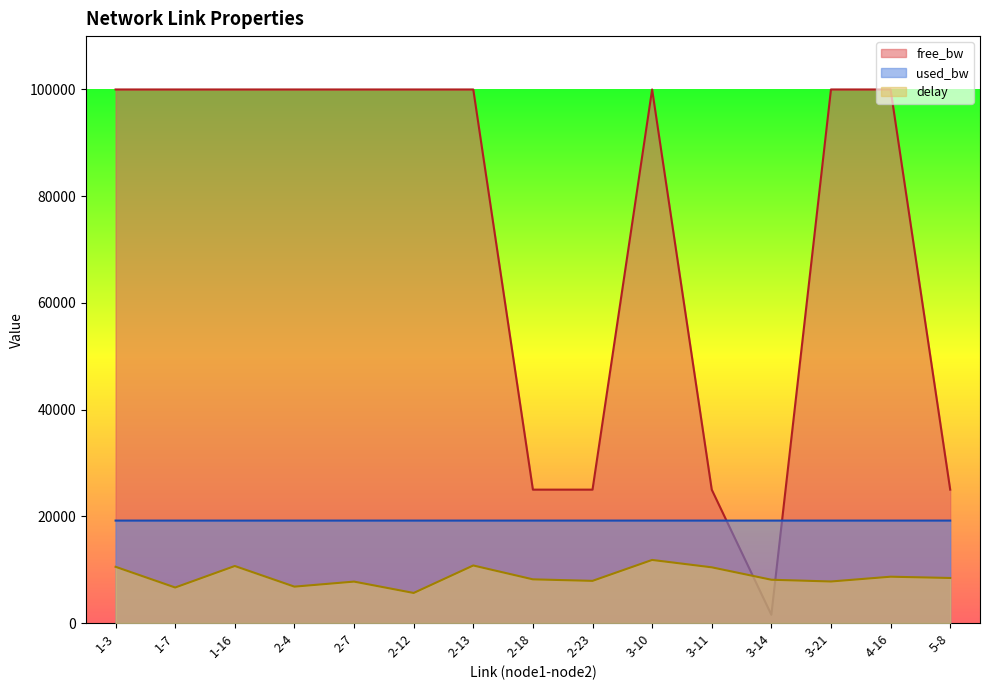

Which series has the widest spread of values?

free_bw